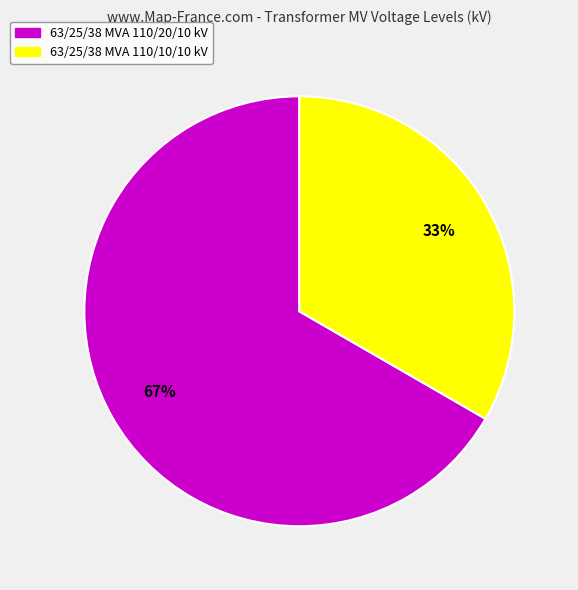

Do 63/25/38 MVA 110/20/10 kV and 63/25/38 MVA 110/10/10 kV together represent more than half of the pie?

Yes